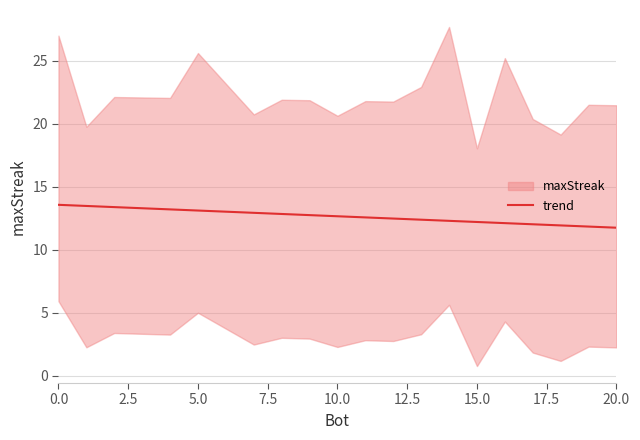

The value at 0.0 is 13.6. True or false?

True